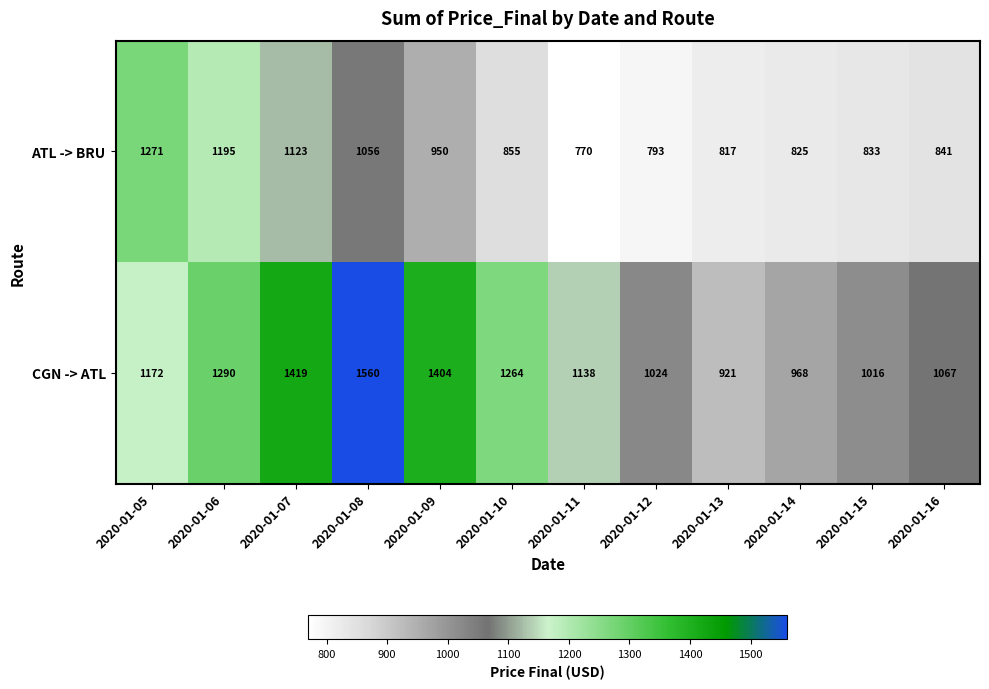

What is the greatest value displayed?

1560